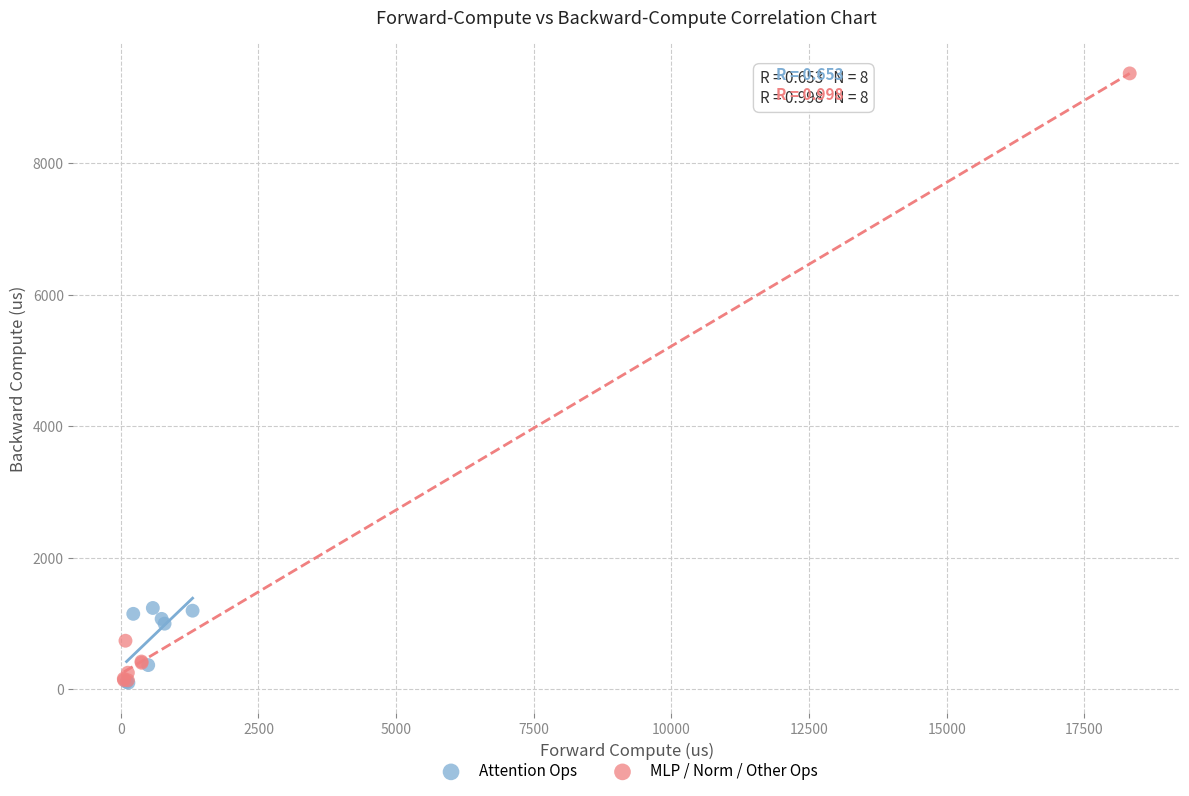

Which series has the widest spread of Y values?

MLP / Norm / Other Ops